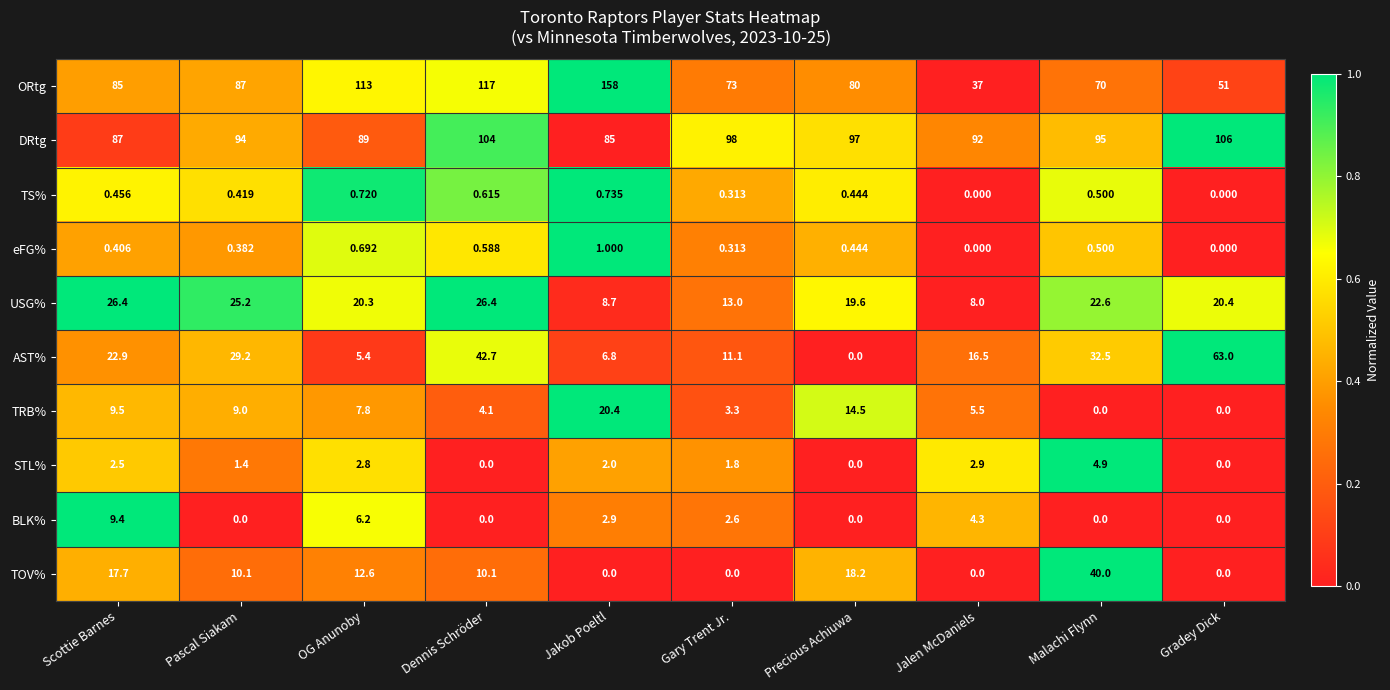

At how many categories does at least one series exceed 0?

10